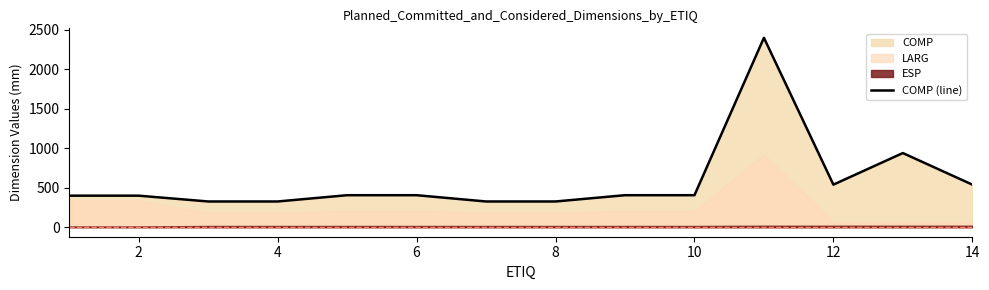

The value of COMP (line) at 12 is 540.0. True or false?

True